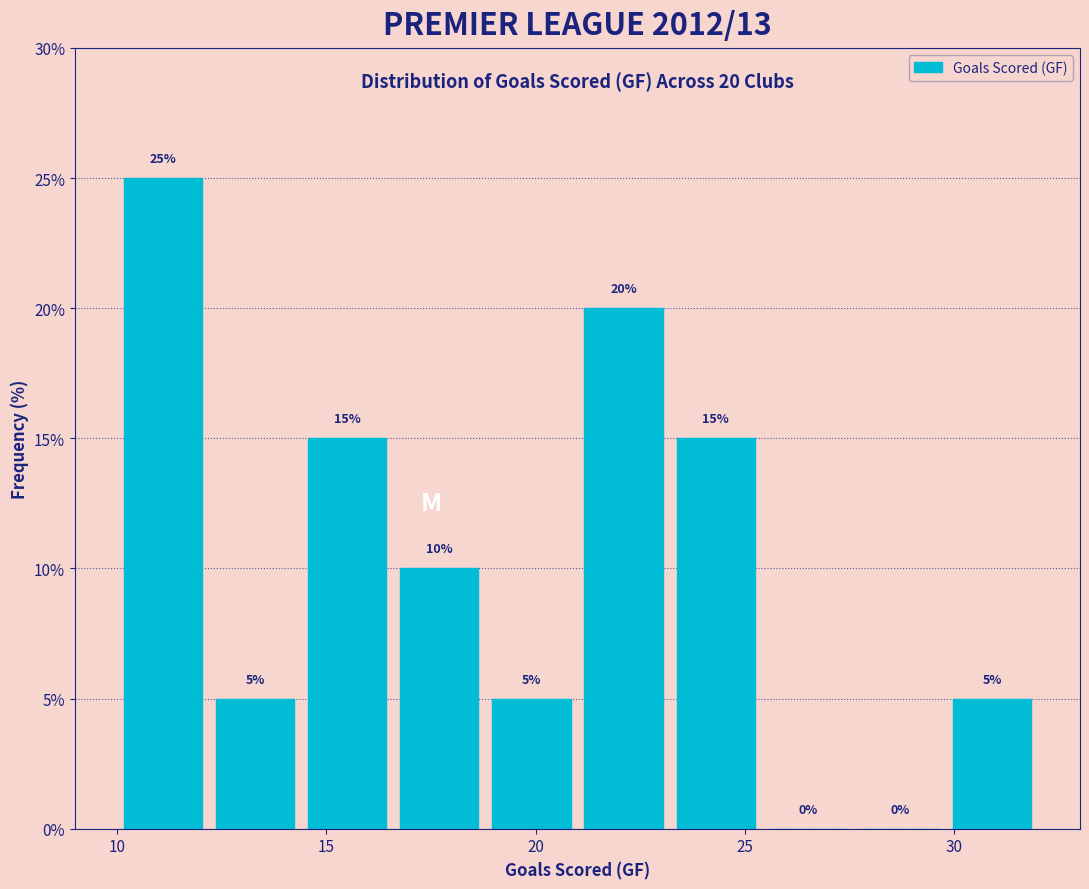

Which range on the x-axis has the tallest bar?

10.0 to 12.2